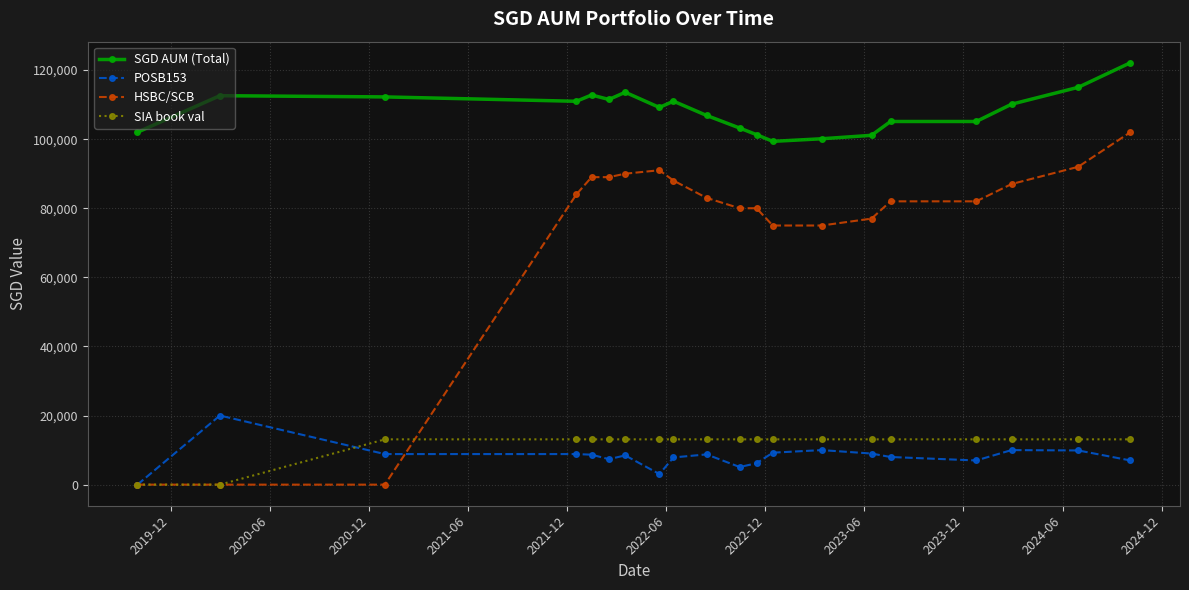

What is the average value of the SIA book val series?

11797.6